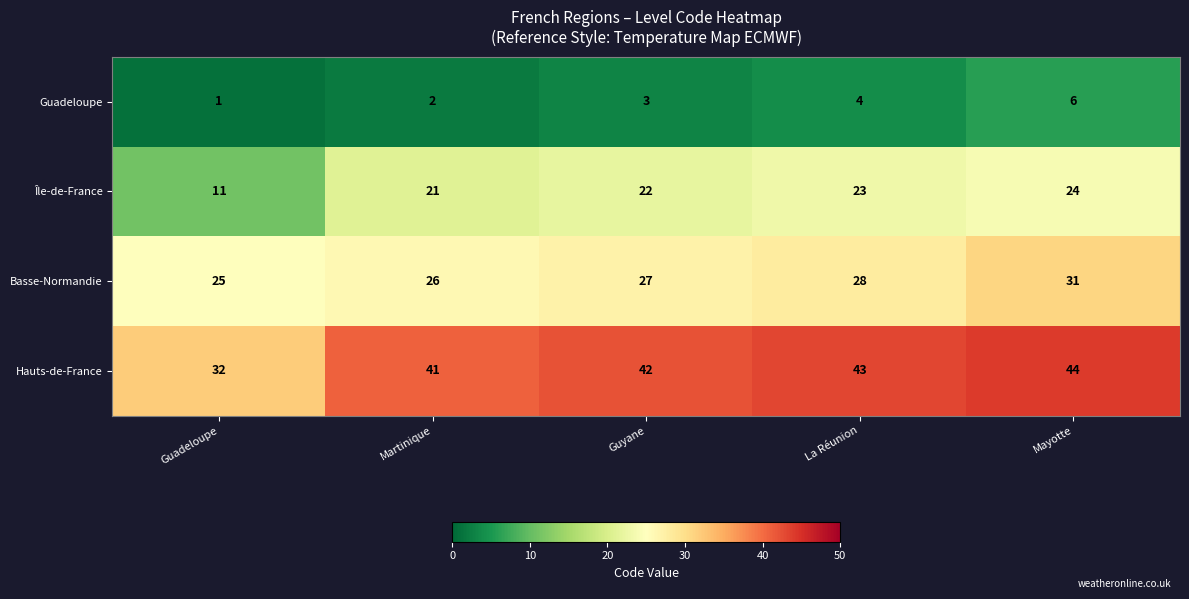

Reading left to right, extract all data points from this chart.

Guadeloupe: Guadeloupe=1	Martinique=2	Guyane=3	La Réunion=4	Mayotte=6
Île-de-France: Guadeloupe=11	Martinique=21	Guyane=22	La Réunion=23	Mayotte=24
Basse-Normandie: Guadeloupe=25	Martinique=26	Guyane=27	La Réunion=28	Mayotte=31
Hauts-de-France: Guadeloupe=32	Martinique=41	Guyane=42	La Réunion=43	Mayotte=44